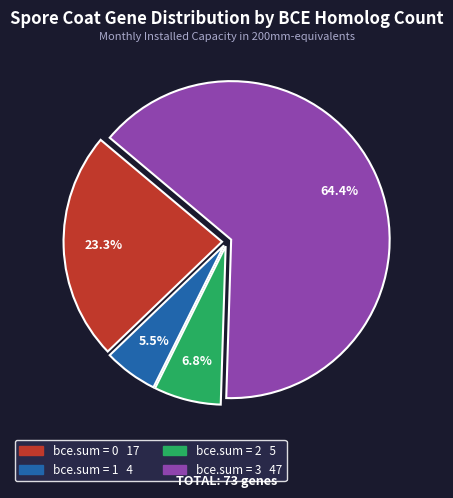

Does any single category account for the majority?

Yes